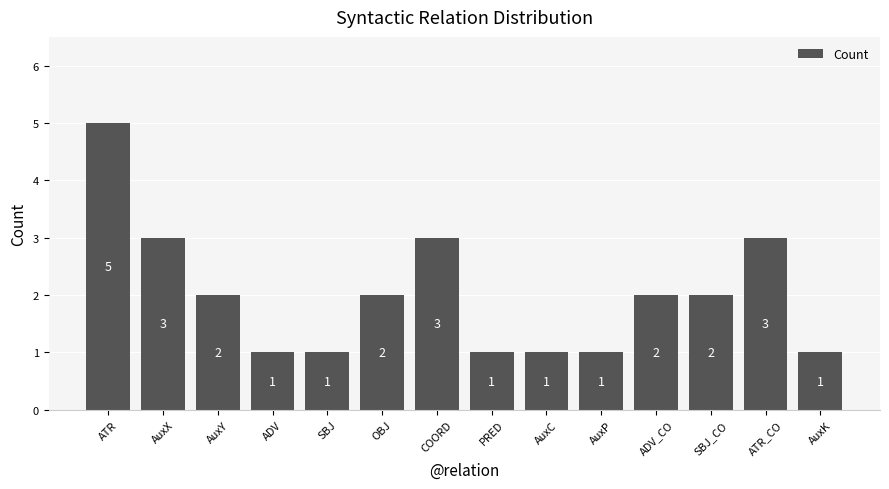

Where does the data first go above 2?

ATR